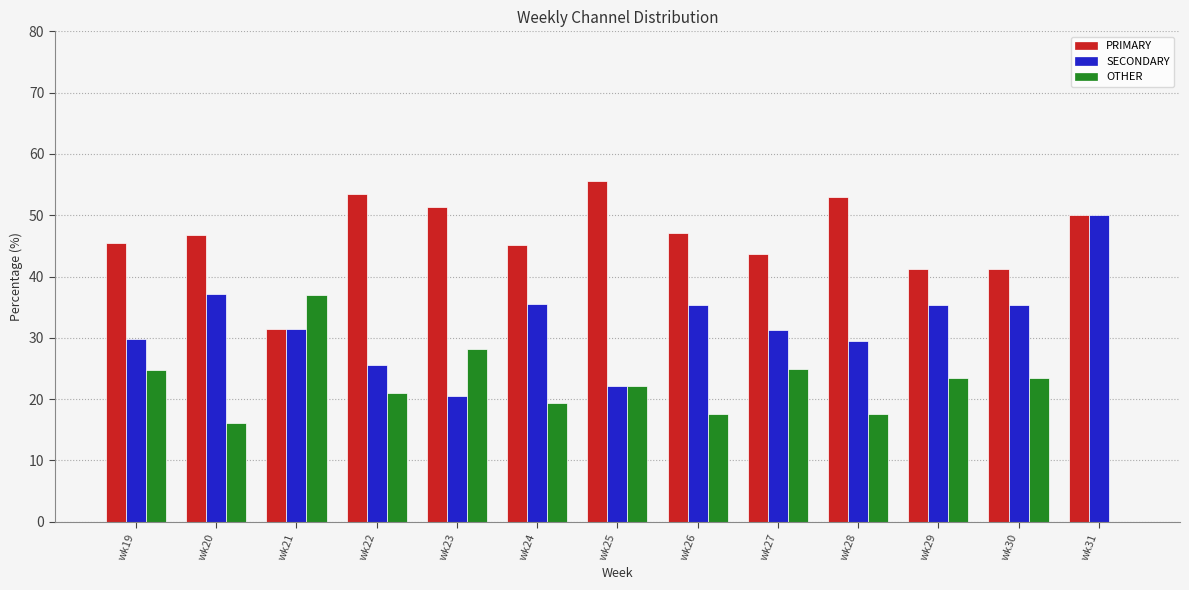

At which label does OTHER first exceed 22?

wk19